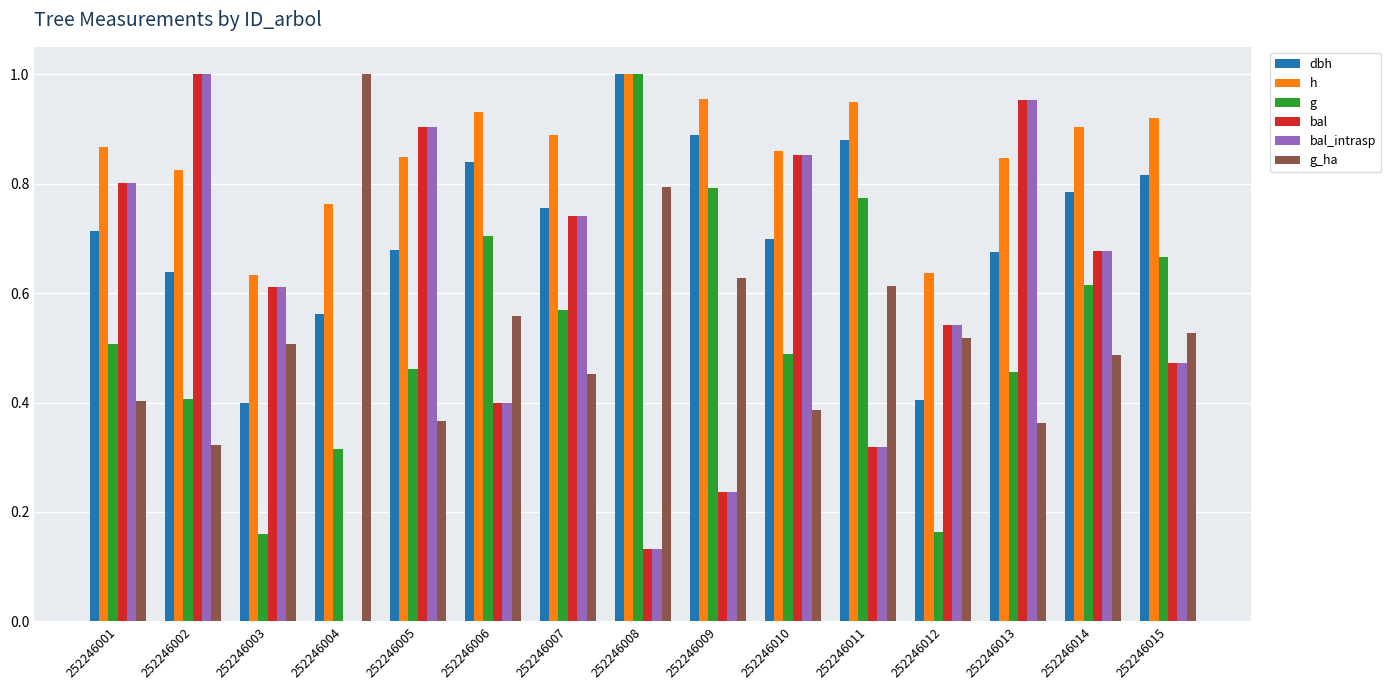

Is it true that g_ha equals 0.1 at 252246013?

False